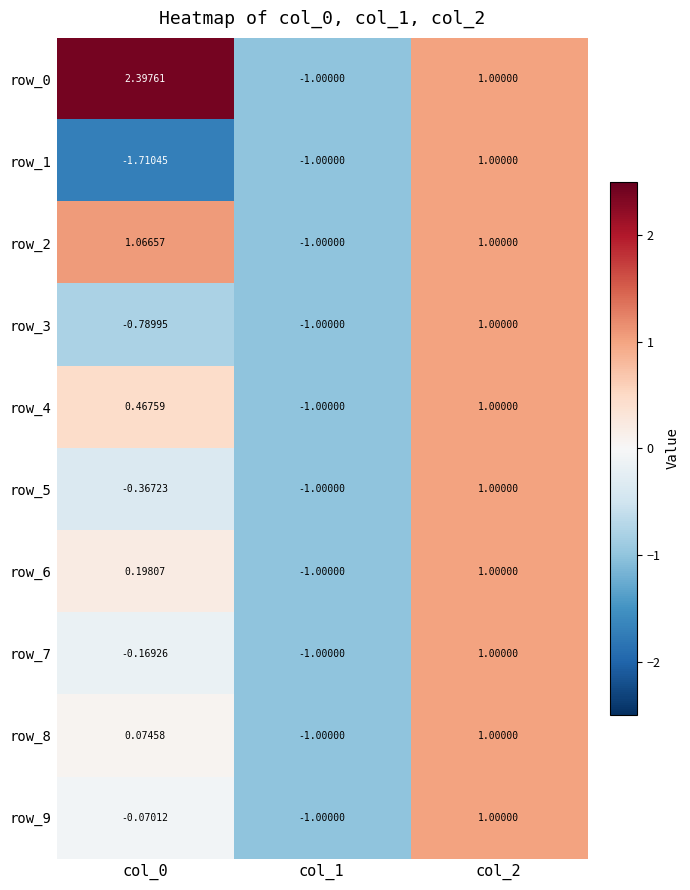

Rank the categories by row_0 value from lowest to highest.

col_1, col_2, col_0